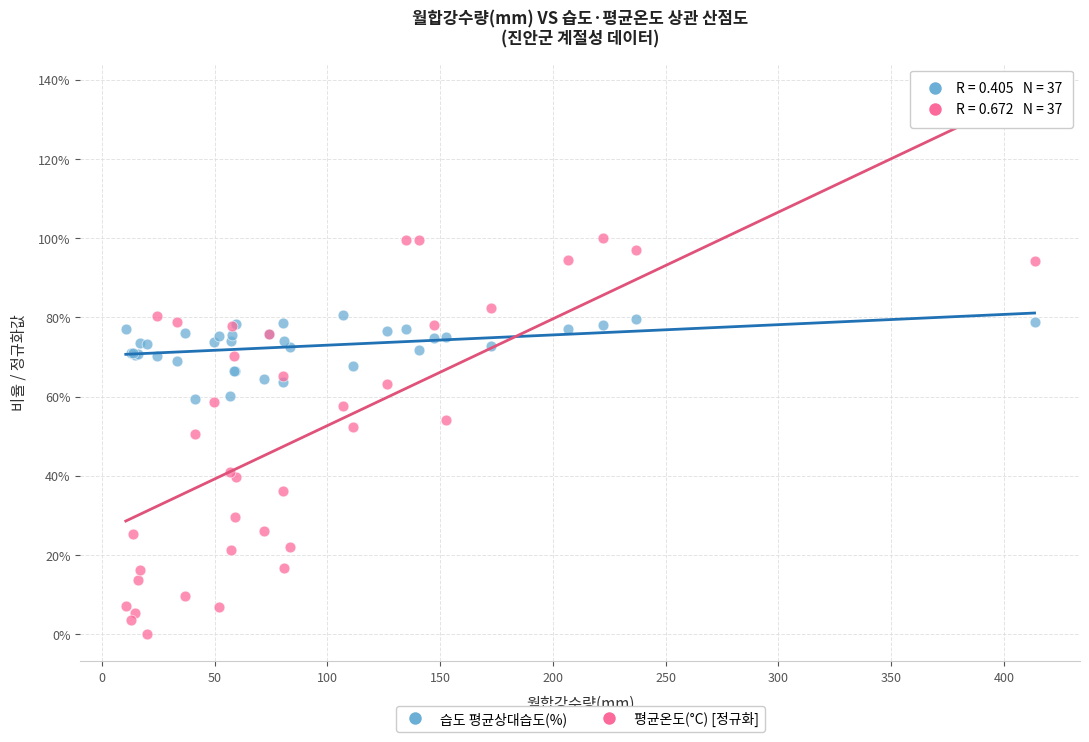

Which series contains the lowest Y value?

평균온도(°C) [정규화]